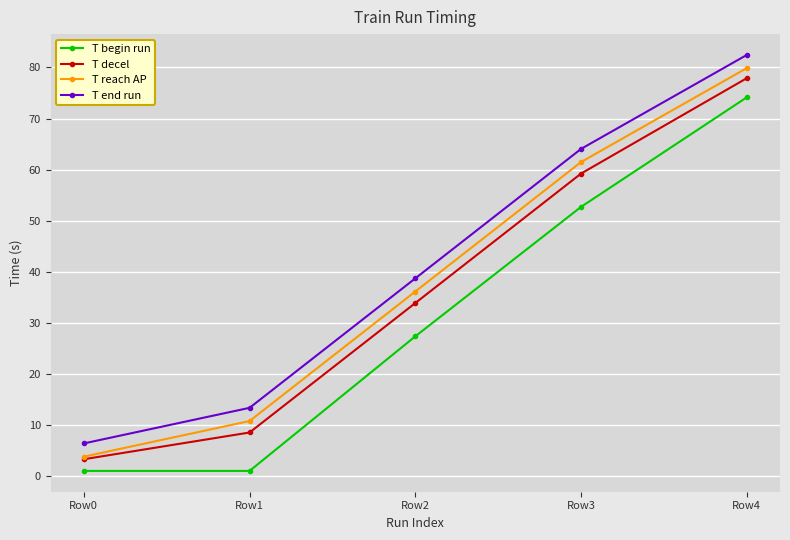

True or false: T decel has more than 0 interior local peaks.

False